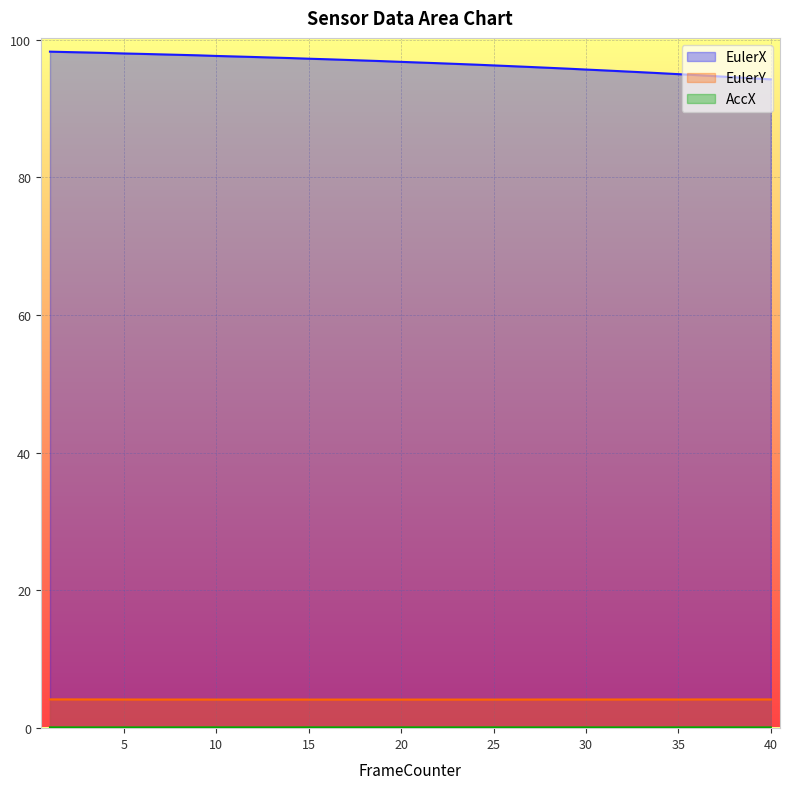

The value of AccX at 36 is 0.1. True or false?

True